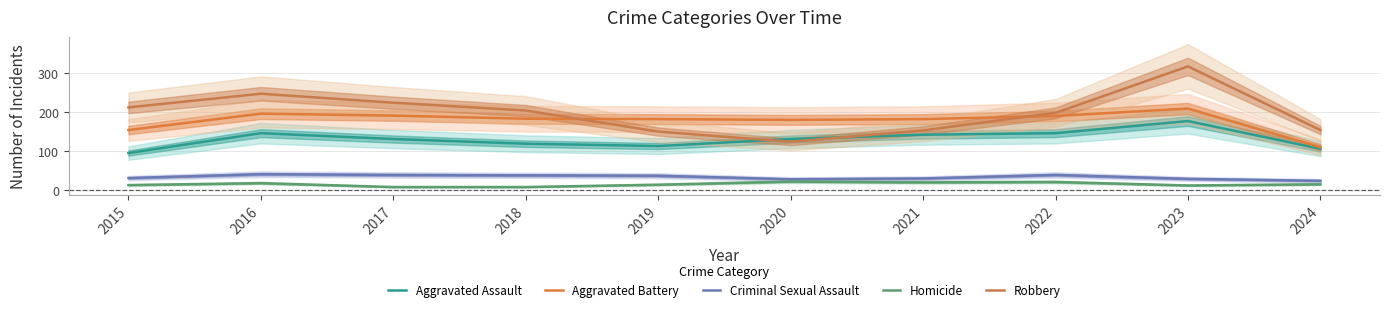

True or false: Criminal Sexual Assault and Aggravated Assault intersect in this chart.

False